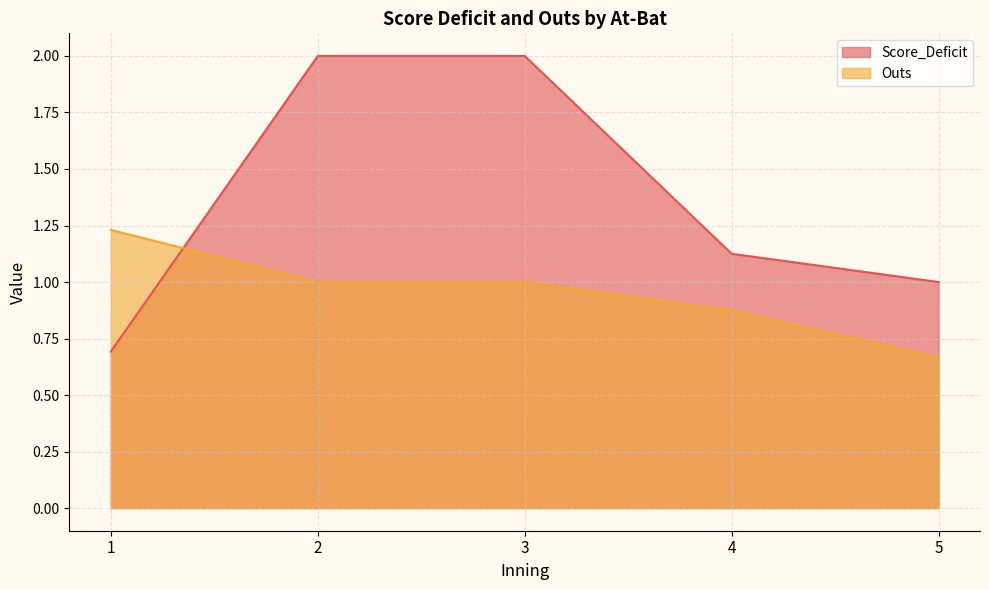

Between which two adjacent categories do Outs and Score_Deficit first intersect?

1 and 2